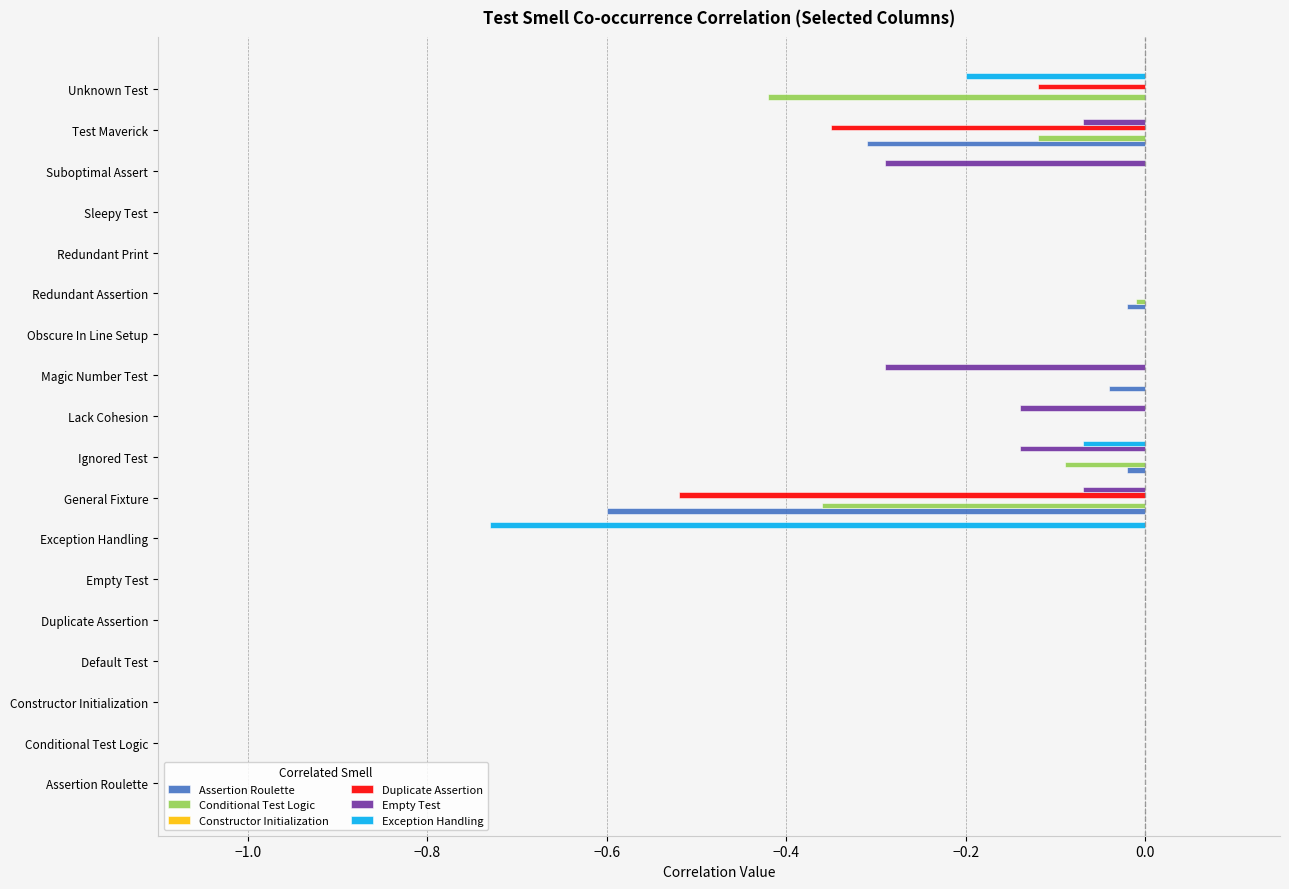

What is the sum of all Empty Test values?

-1.0